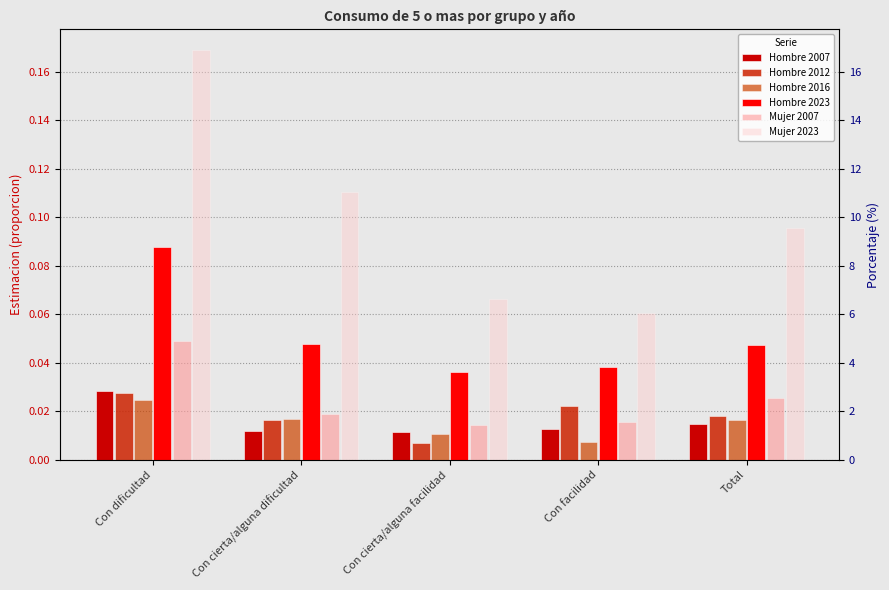

What position from the left is Con cierta/alguna dificultad?

2